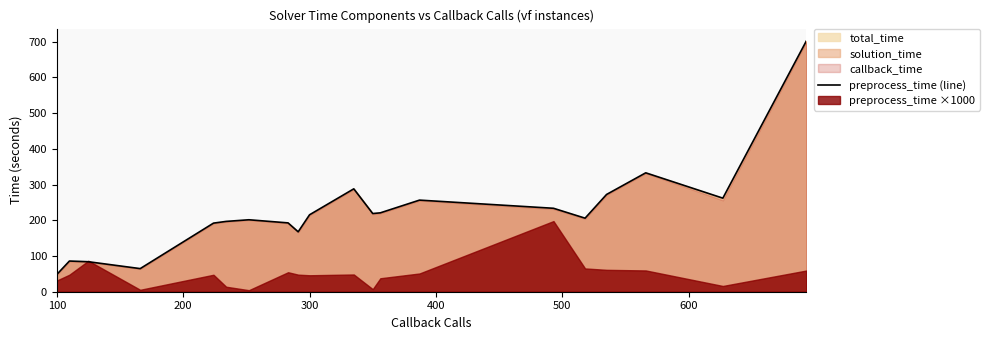

Reading left to right, what are all the values shown in this chart?

48.2	85.9	84.0	64.7	192.1	196.9	201.5	192.7	167.8	215.4	288.1	218.9	220.9	256.5	233.7	205.9	272.3	333.0	262.0	701.8